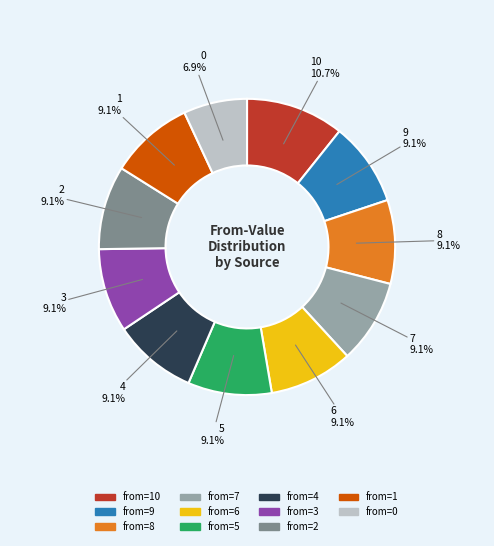

Is there any slice that represents more than half of the pie?

No